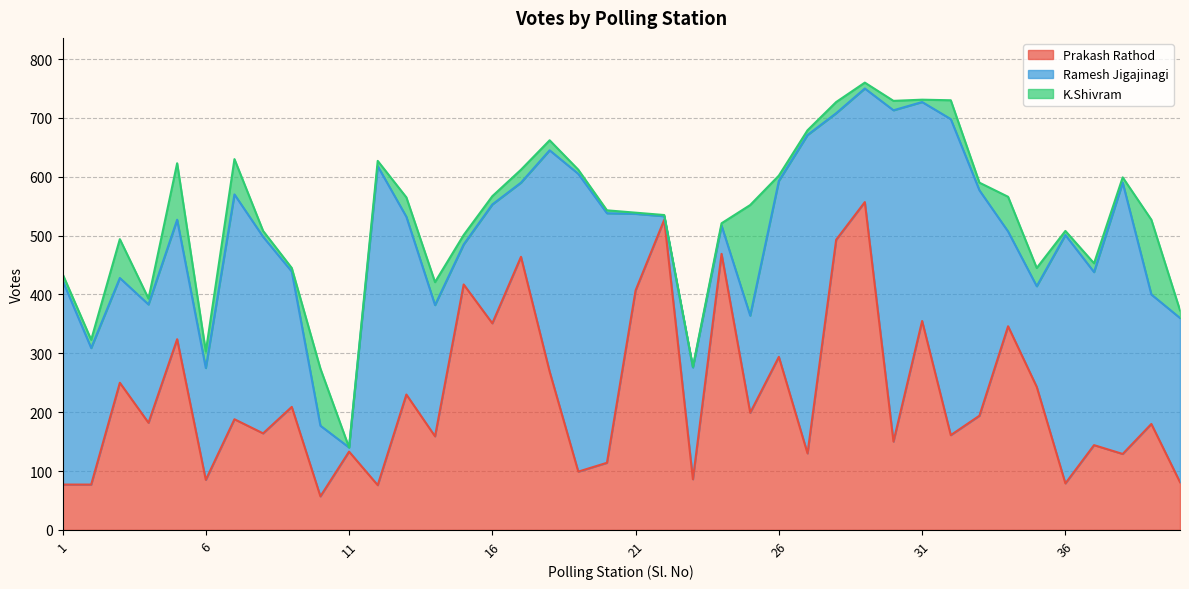

Rank the series at 31 from lowest to highest value.

K.Shivram, Prakash Rathod, Ramesh Jigajinagi